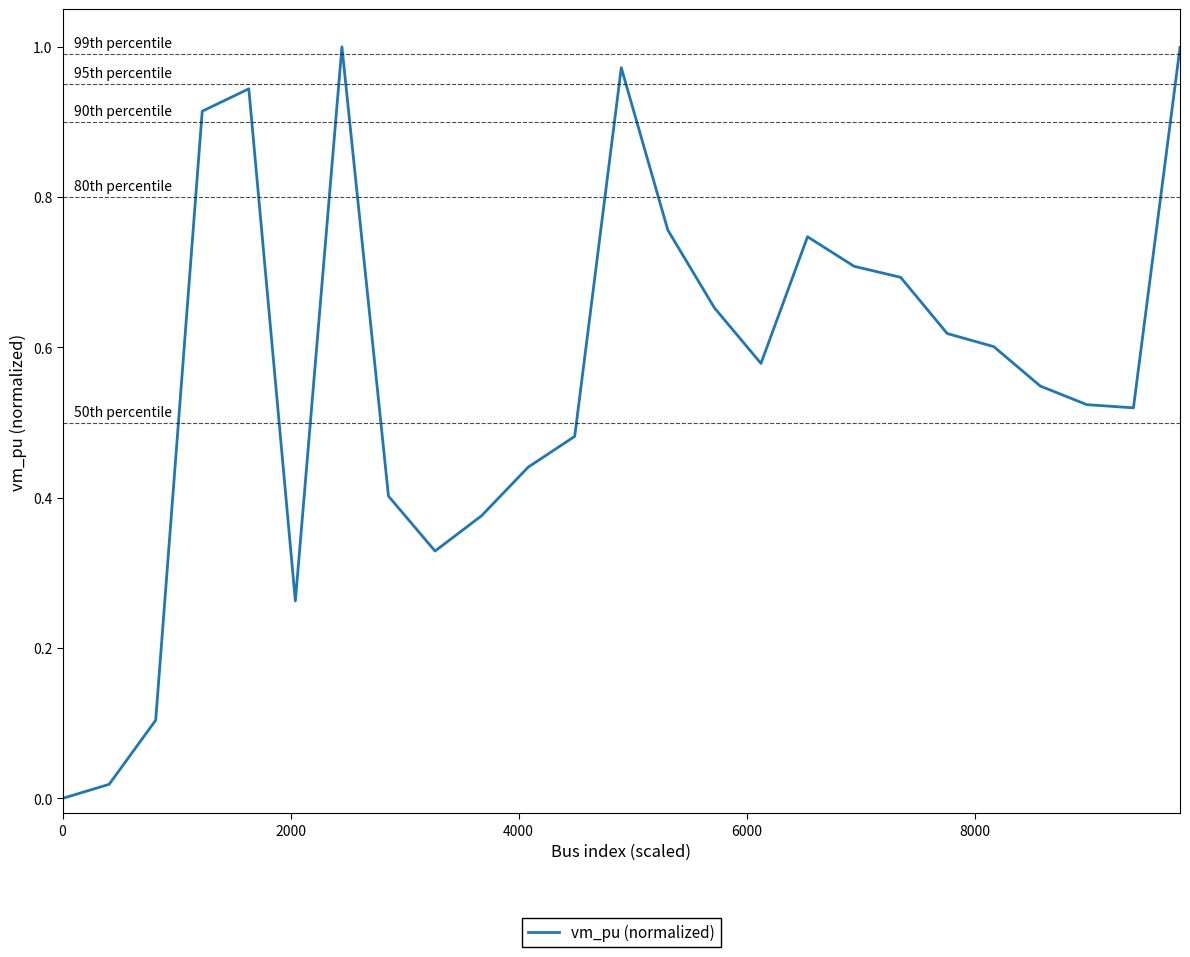

Is this an area chart (filled region under the line)?

No